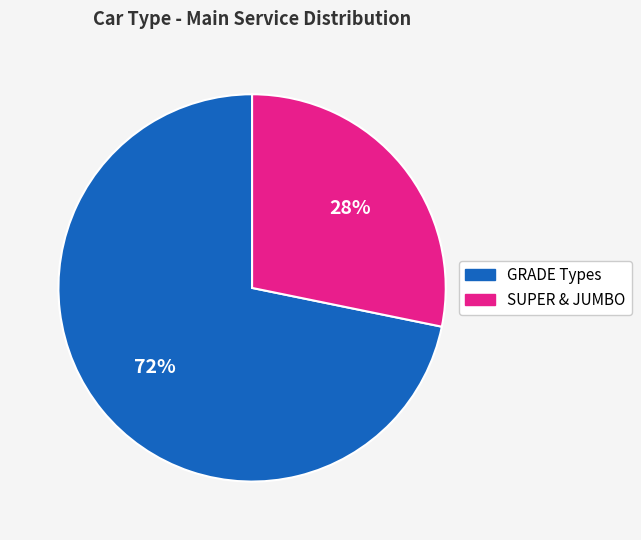

To the nearest percent, what is the average slice percentage?

50%